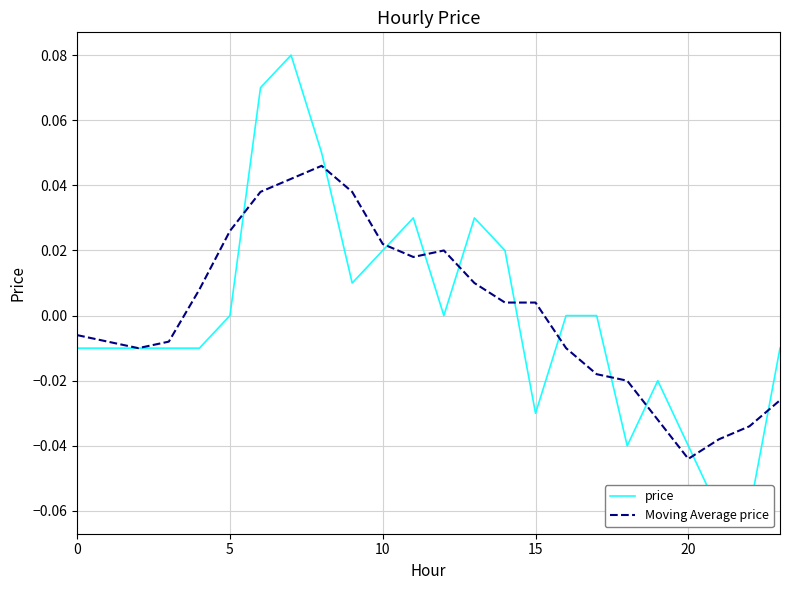

What is the difference between the Moving Average price values at 22 and 8?

0.1